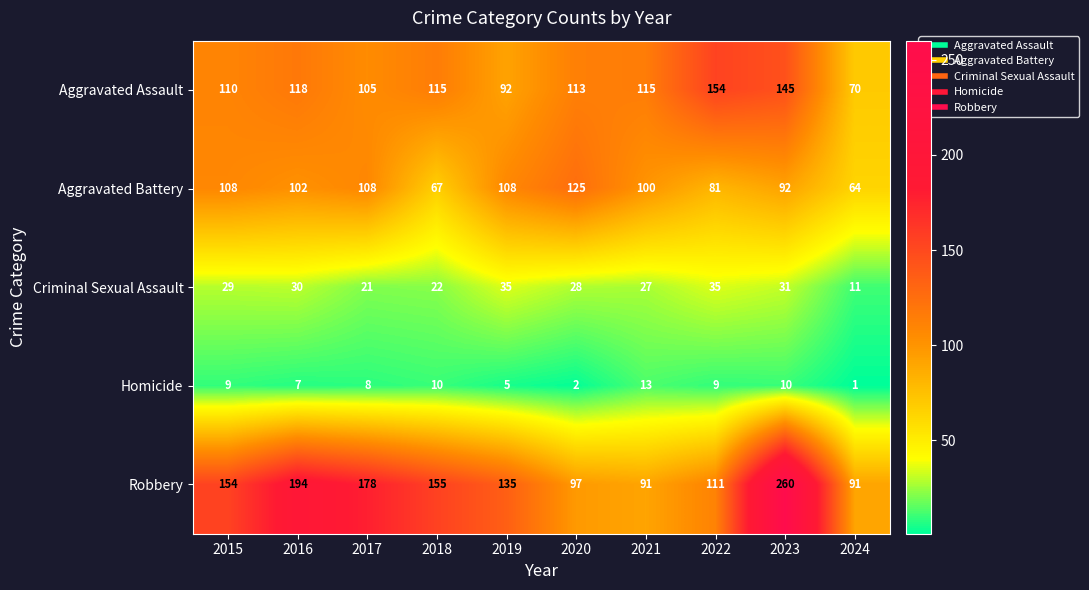

True or false: Robbery has a value of 19 at 2024.

False